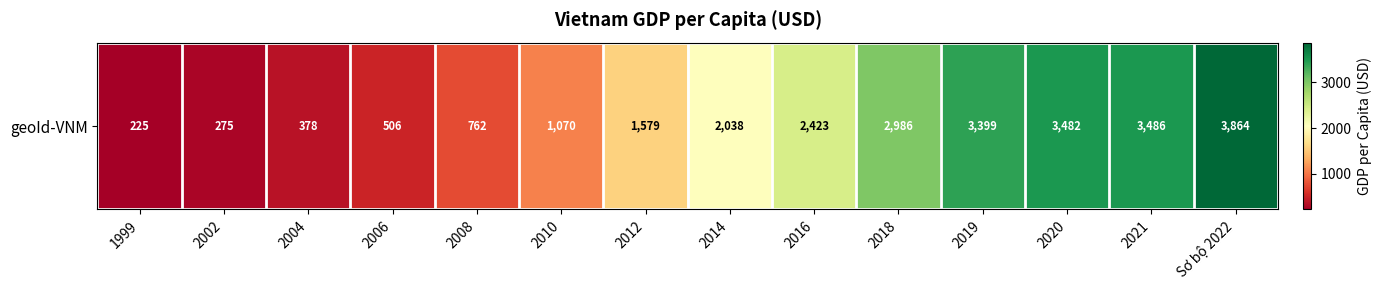

How many data points are less than 2038?

7